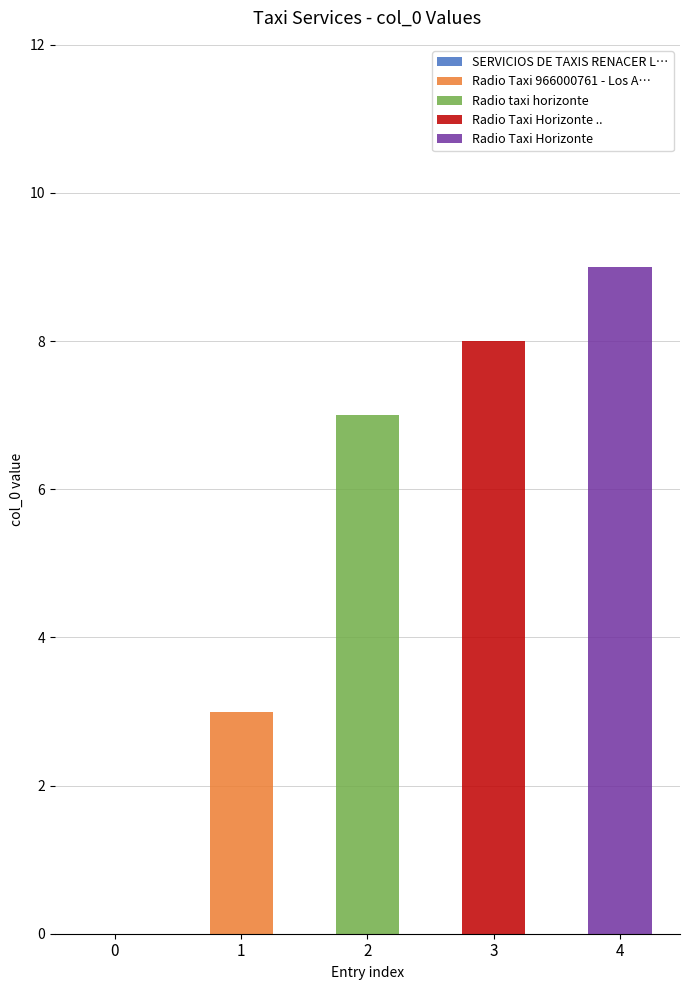

Approximately how many times larger is the value at Radio Taxi 966000761 - Los Andes compared to Radio Taxi Horizonte ..?

0.4